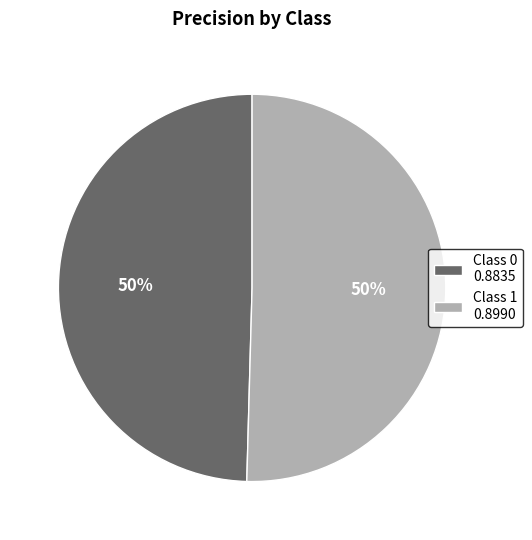

To the nearest percent, what is the average slice percentage?

50%